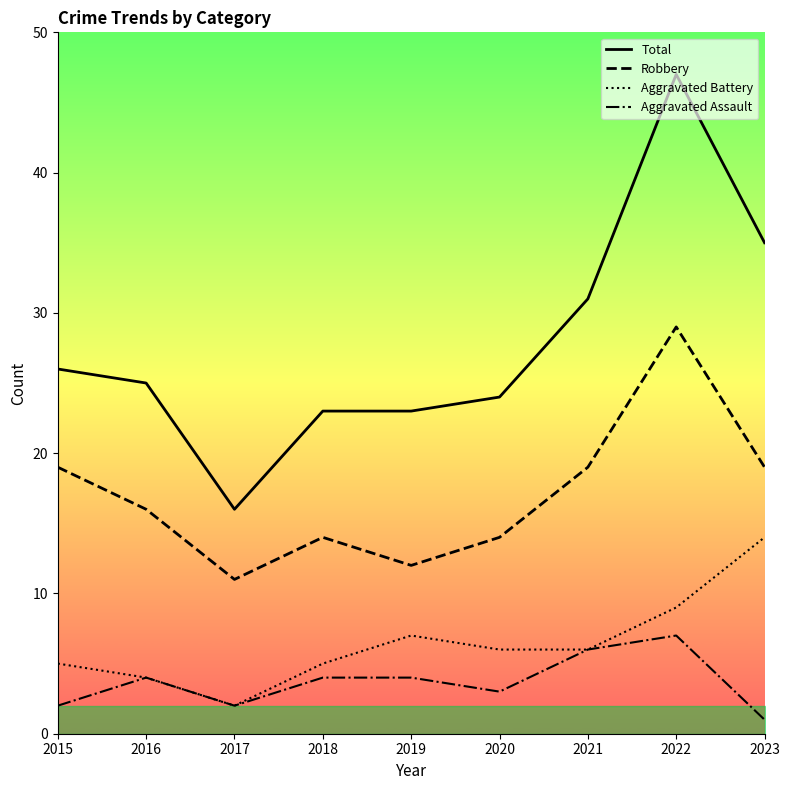

Where is the first local minimum for Total?

2017